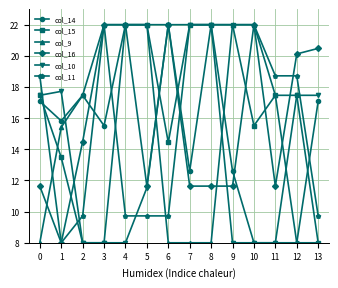

Which series changed the most between 1 and 5?

col_15